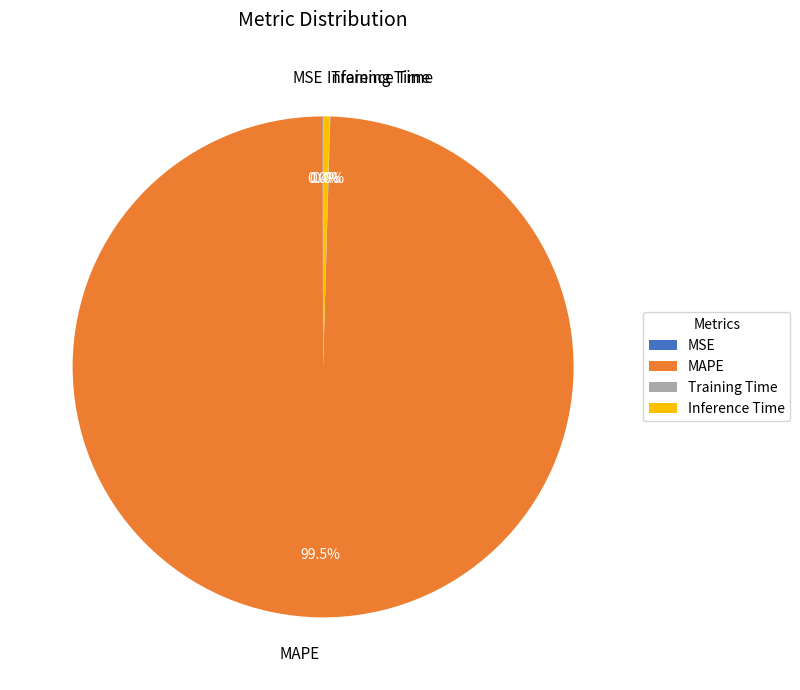

Which slice represents more than half of the pie?

MAPE